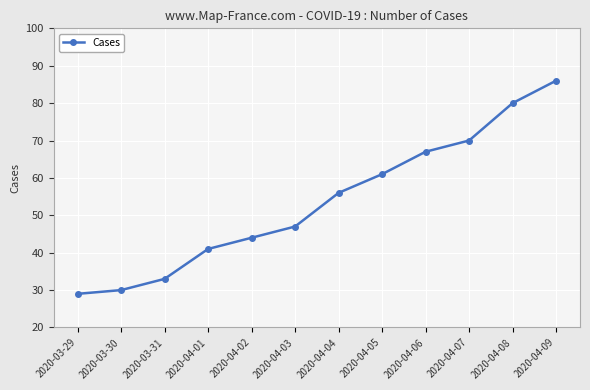

Which label corresponds to the largest value in the chart?

2020-04-09